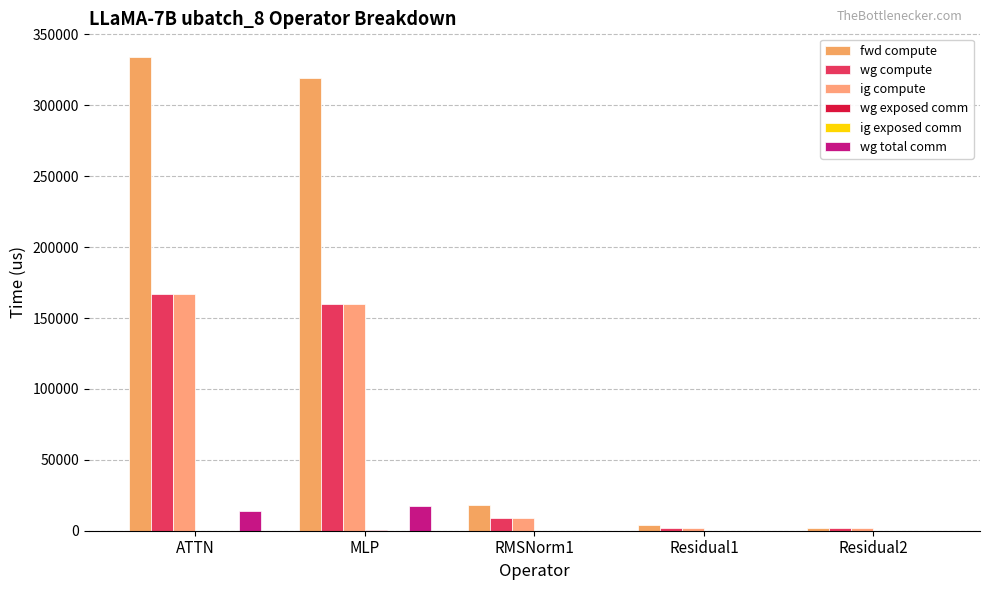

What is the spread (max minus min) of values at RMSNorm1?

17989.6